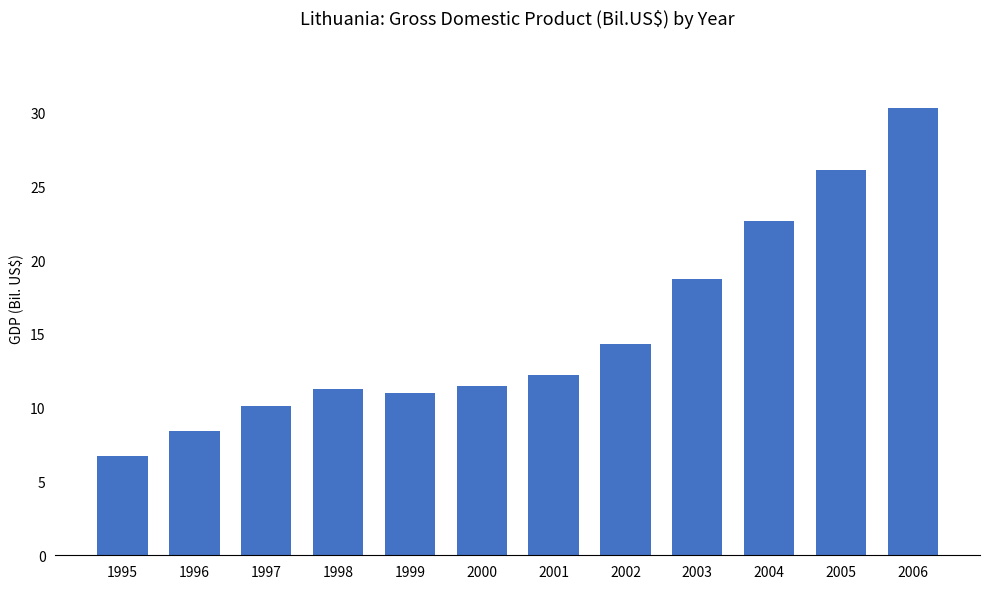

What is the change in value from 1995 to 1999?

+4.3